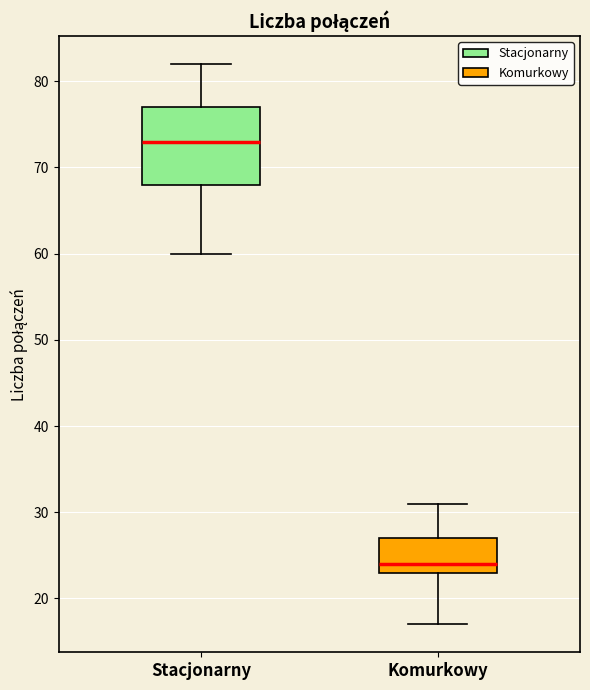

Which box is the tallest, from its lower edge to its upper edge?

Stacjonarny